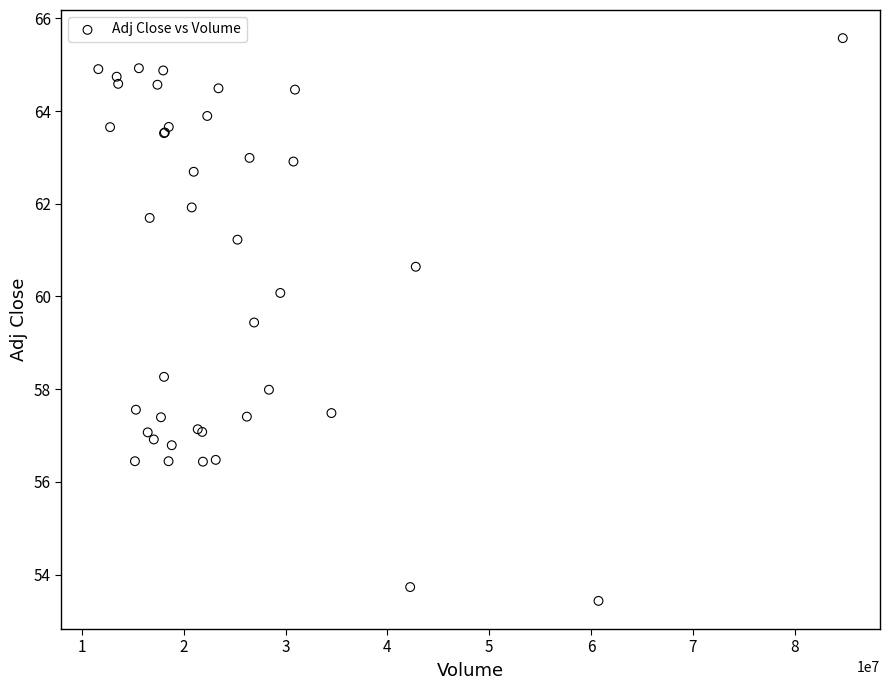

What Y value in the scatter plot is closest to 59?

59.4